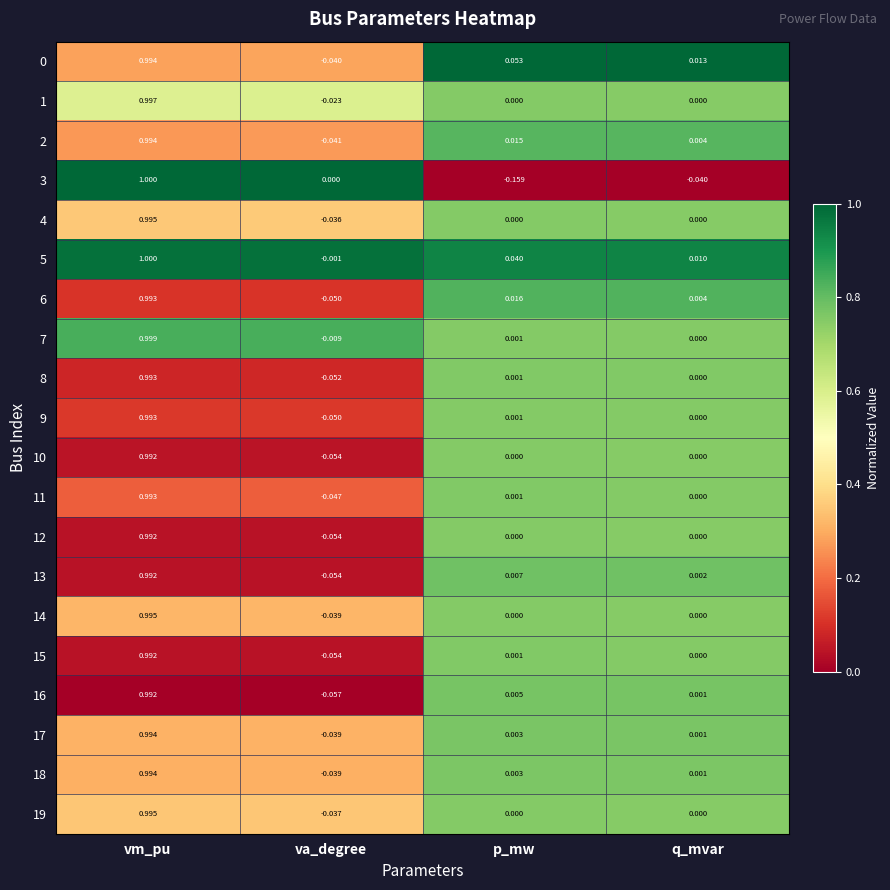

List the labels in order of 0 value, largest first.

vm_pu, p_mw, q_mvar, va_degree